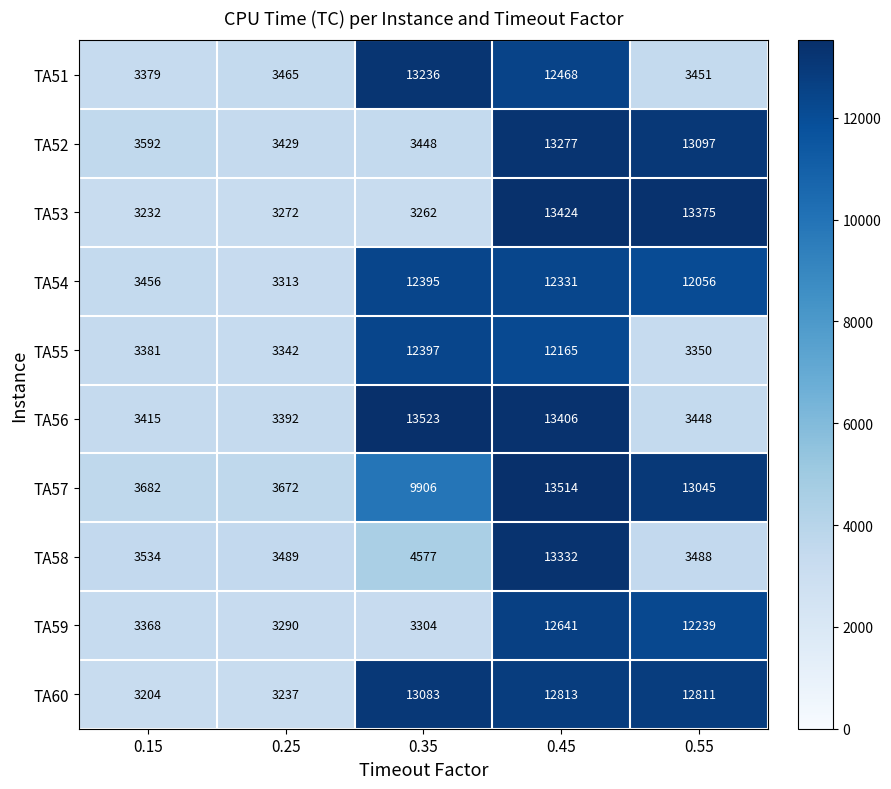

How many data points does each series have?

5